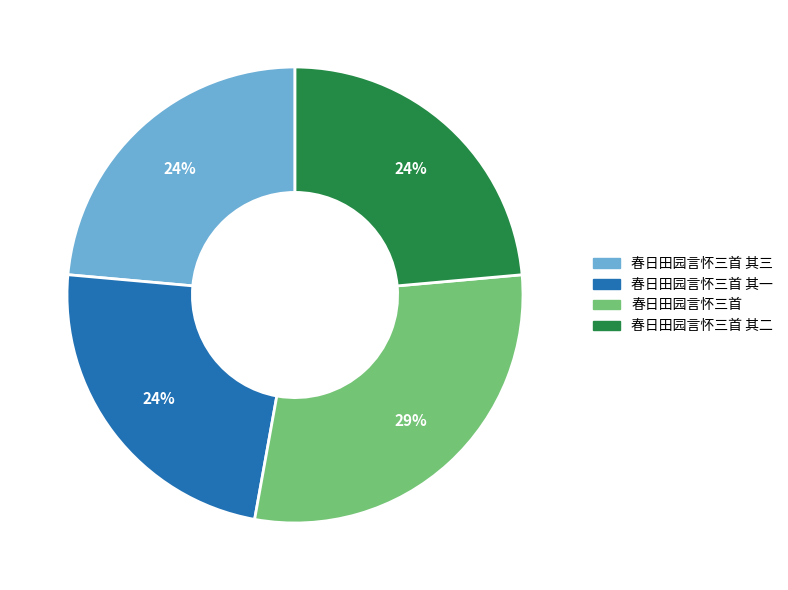

Is there a majority slice in this chart?

No